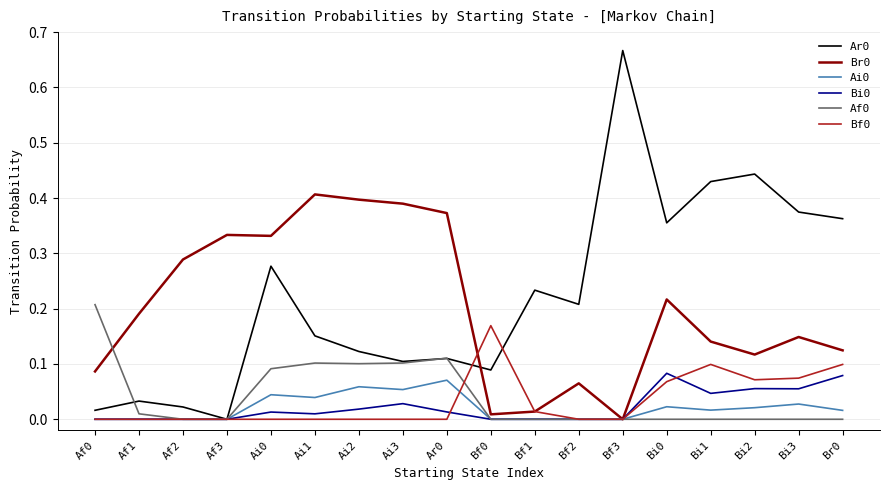

True or false: Ar0 and Br0 cross at least once.

True